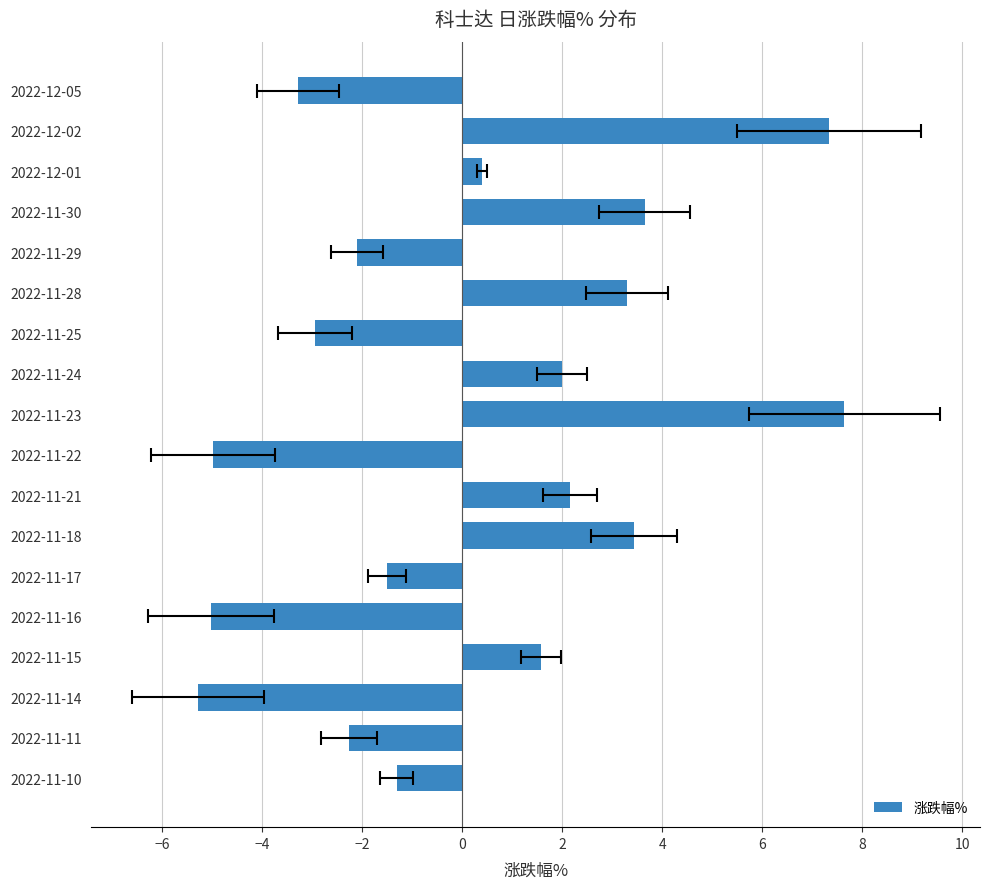

How many distinct data groups are displayed?

1